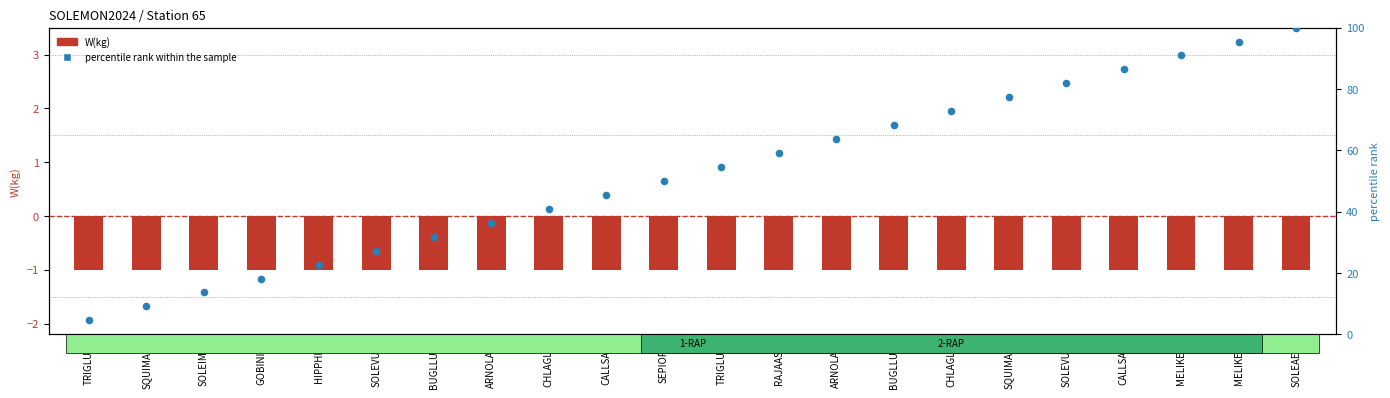

What are all the series names shown in the legend?

W(kg), percentile rank within the sample